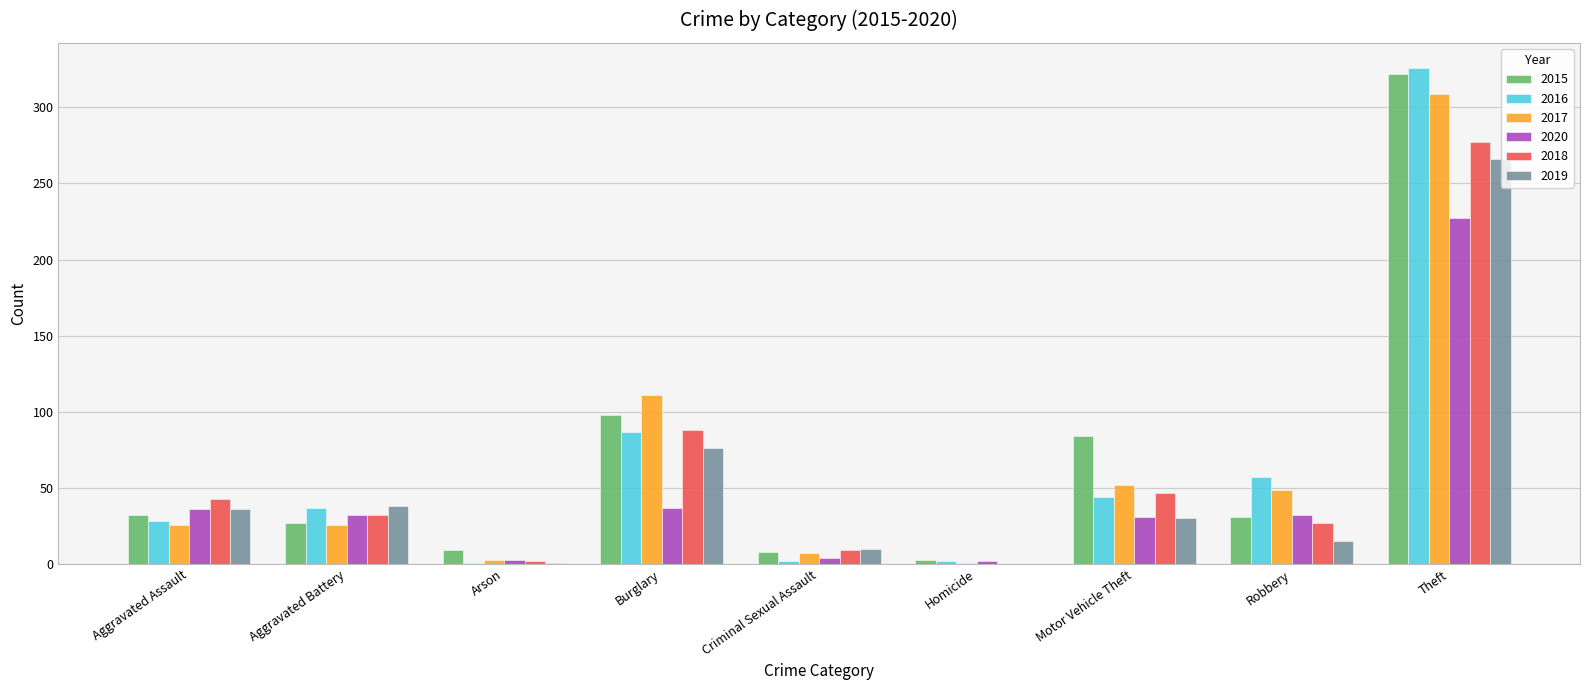

The value of 2016 at Aggravated Battery is 37. True or false?

True